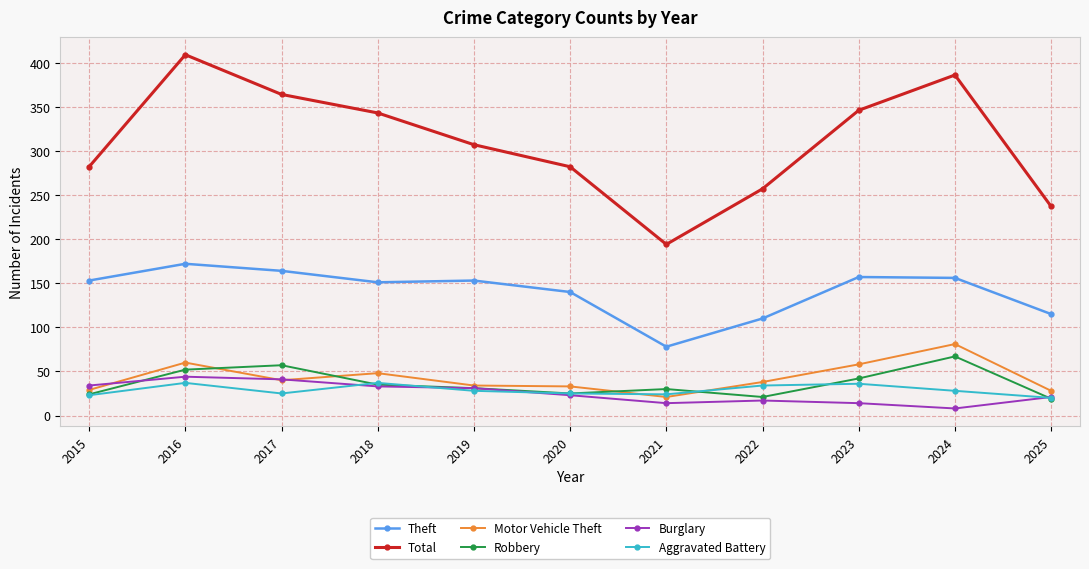

How many interior local valleys does the Robbery series have?

2